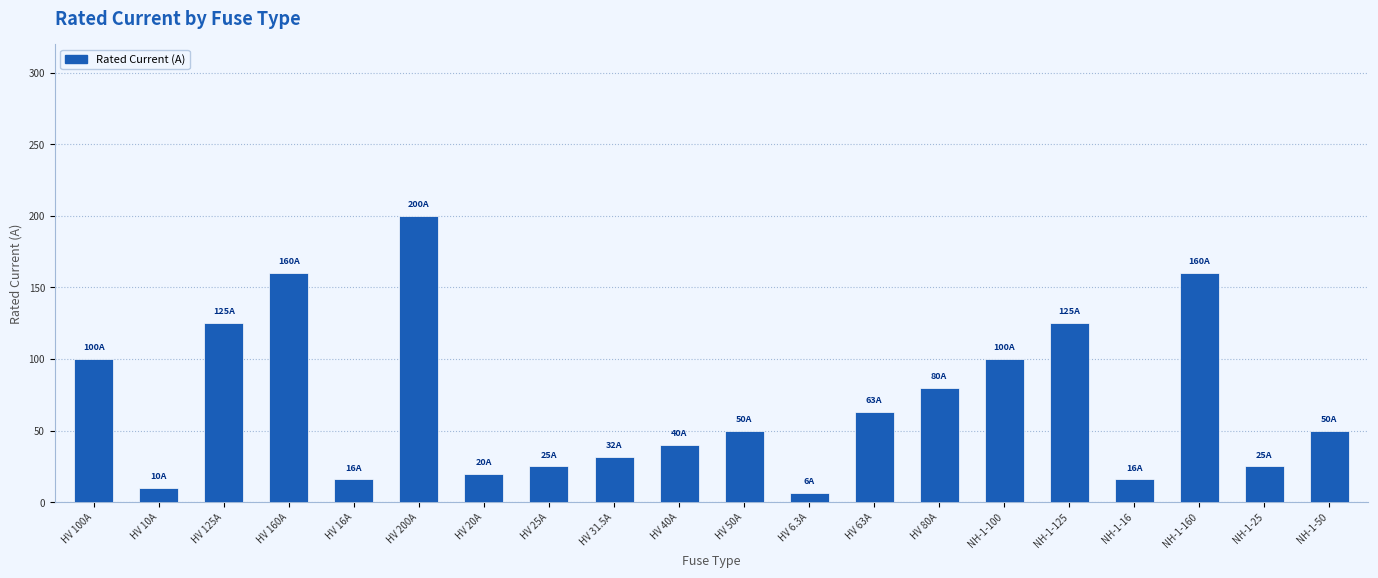

What is the label of the 16th bar from the left?

NH-1-125